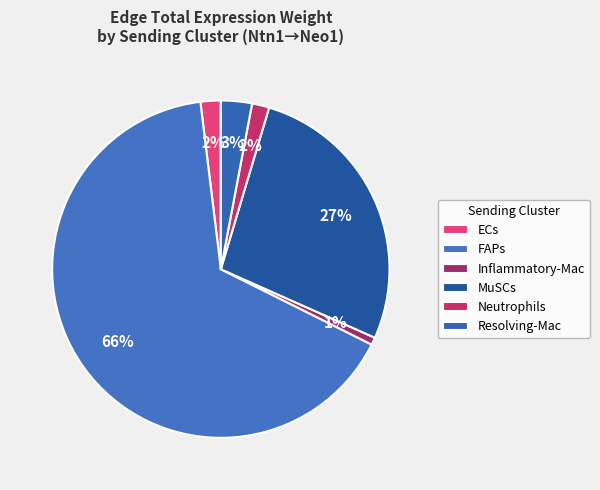

True or false: ECs accounts for 2% of the total.

True